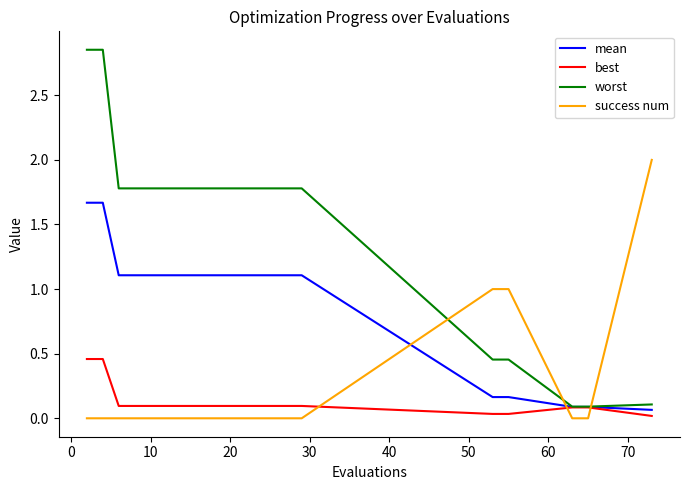

True or false: worst and success num intersect in this chart.

True